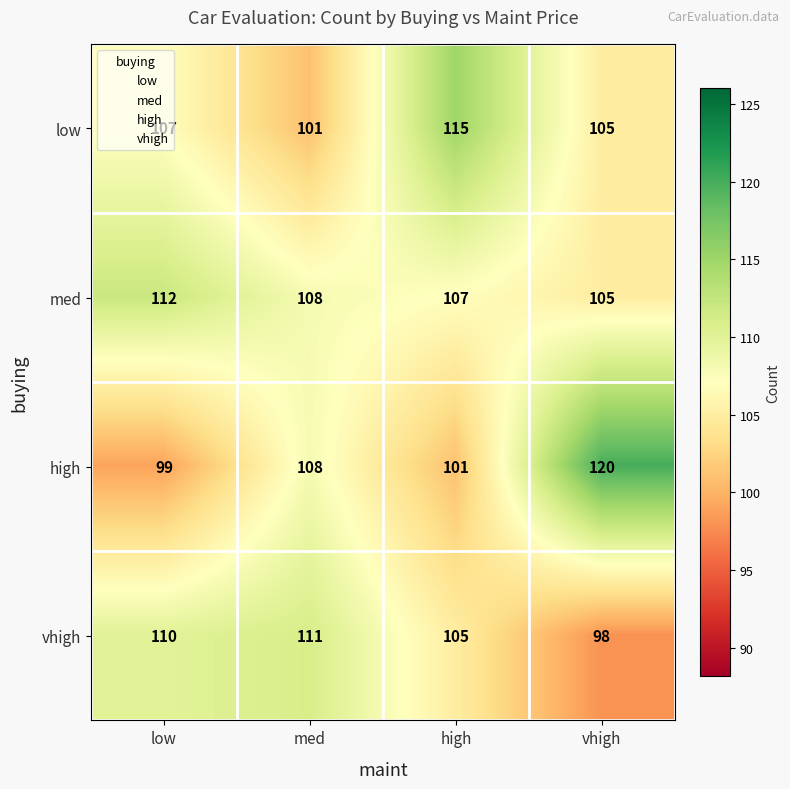

What is the sum of the vhigh values at low and med?

221